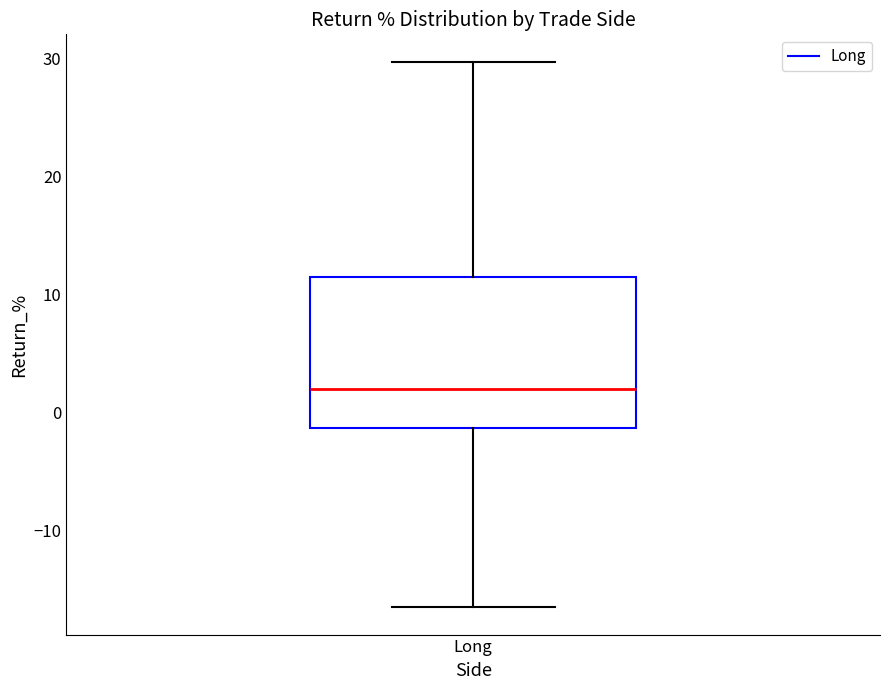

Transcribe this box plot: give where the median line is, the range the box spans, and where the two whiskers end, as read against the y-axis. The values are not printed on the chart, so give them approximately, as read against the axis.

median 2, box -1 to 11, whiskers -17 to 30